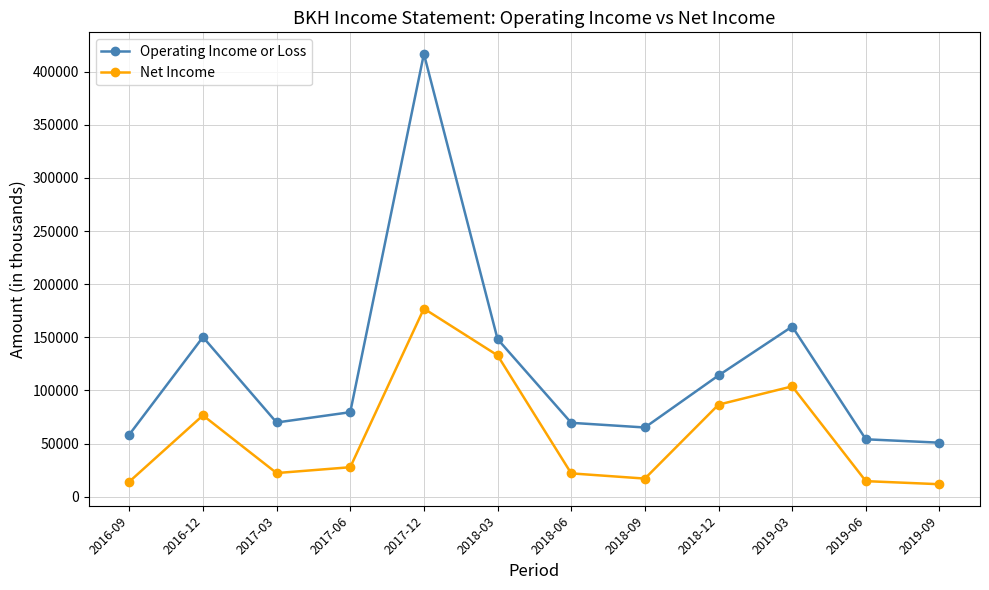

Is this an area chart (filled region under the line)?

No